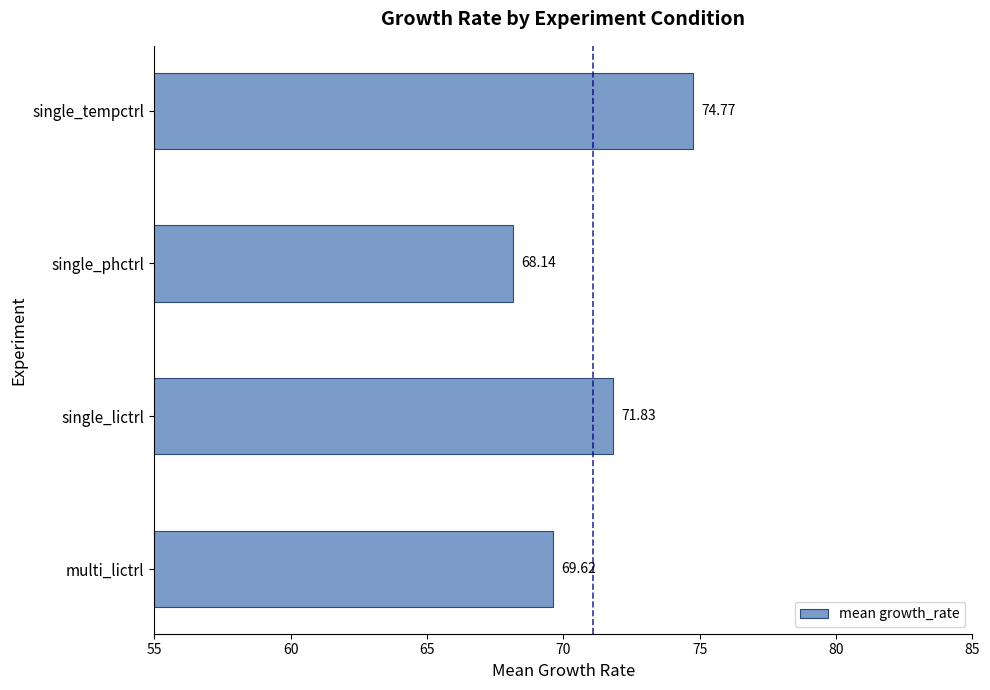

How many bars are there in total?

4